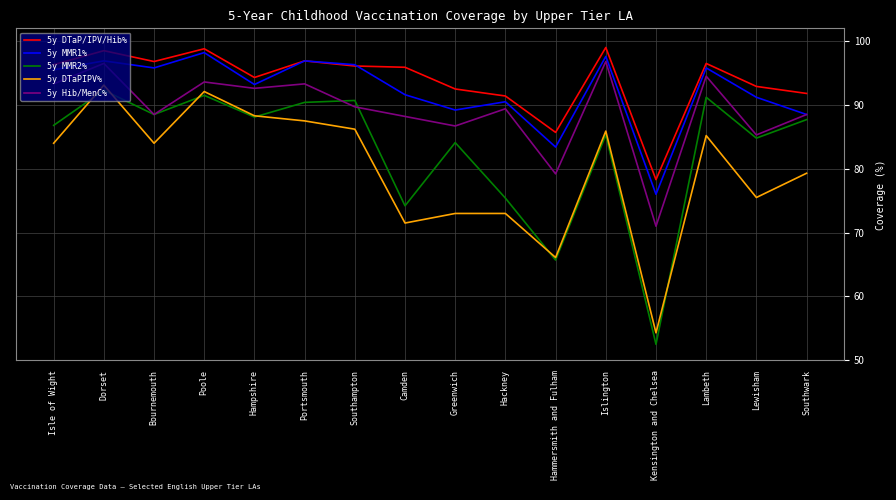

What is the difference between the highest and lowest values at Portsmouth?

9.4